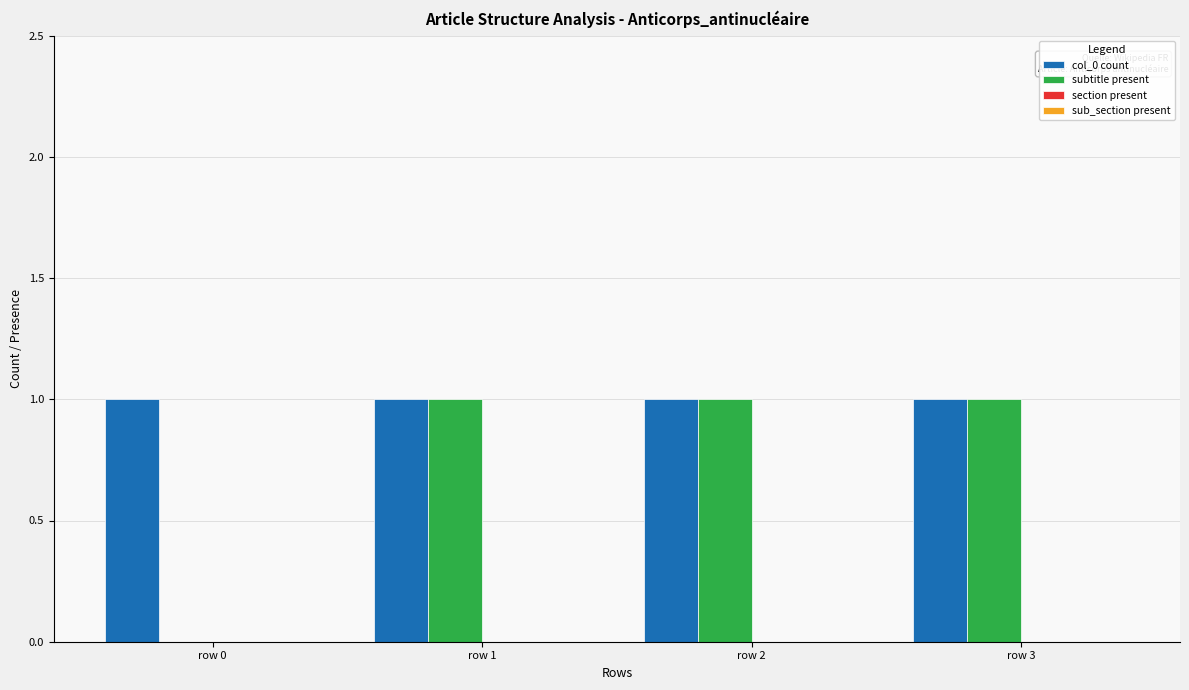

True or false: col_0 count has a value of 2 at row 3.

False